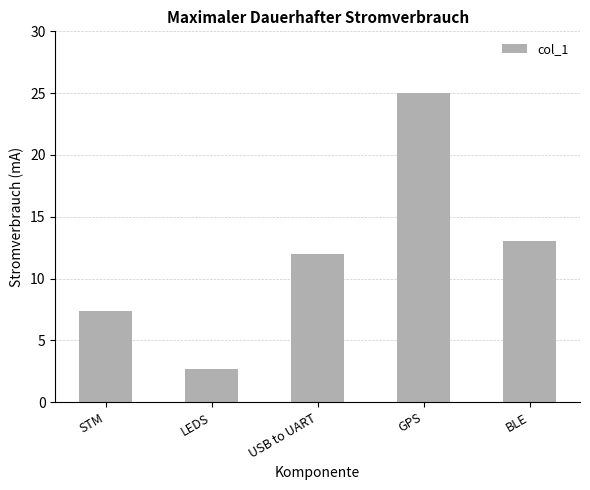

Which category has the highest value across all series?

GPS